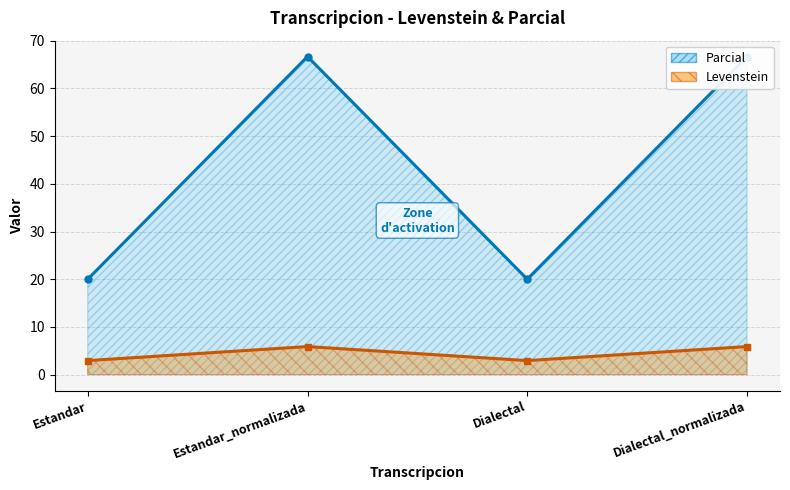

Which label corresponds to the largest value in the chart?

Estandar_normalizada